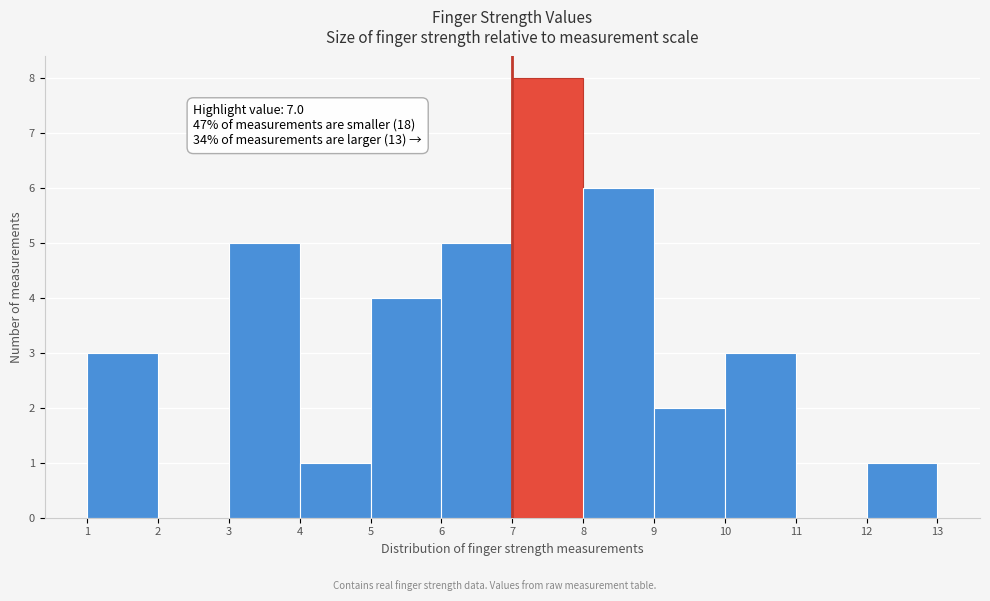

Which range on the x-axis has the tallest bar?

7 to 8